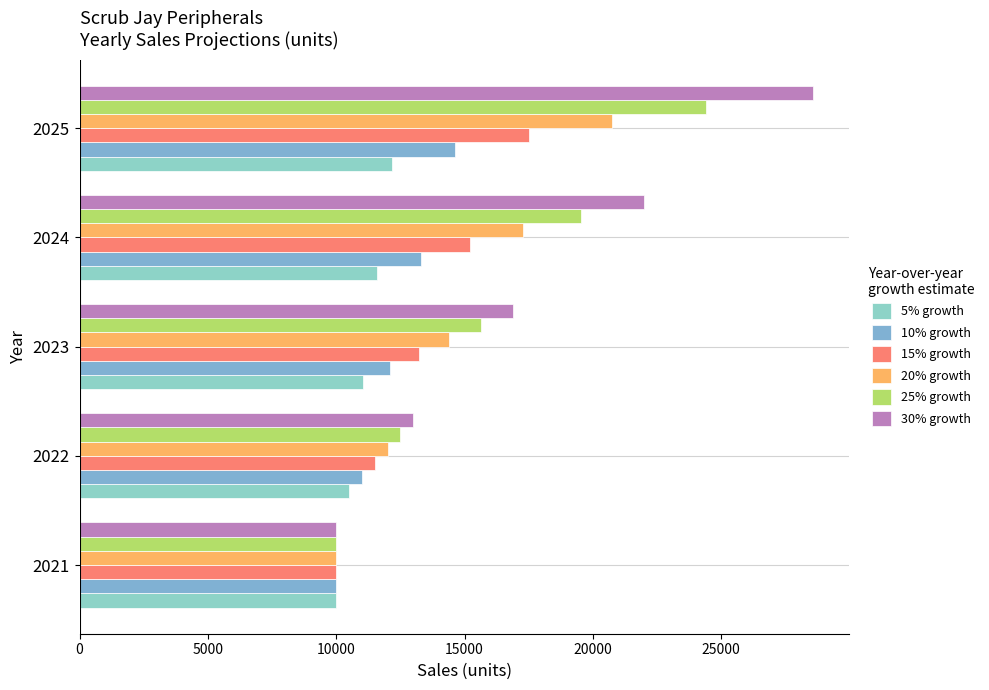

Which series has the largest total across all categories?

30% growth